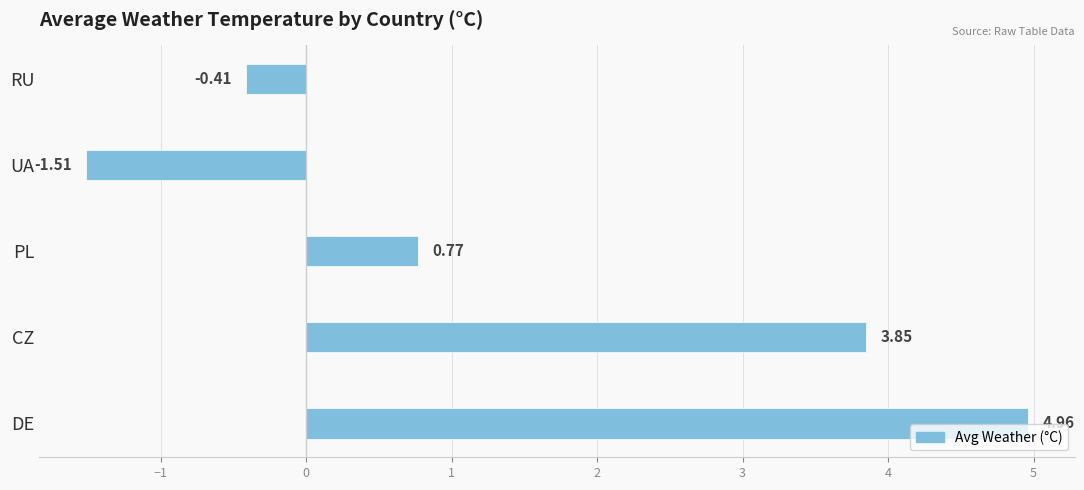

List the labels in order of value, largest first.

DE, CZ, PL, RU, UA